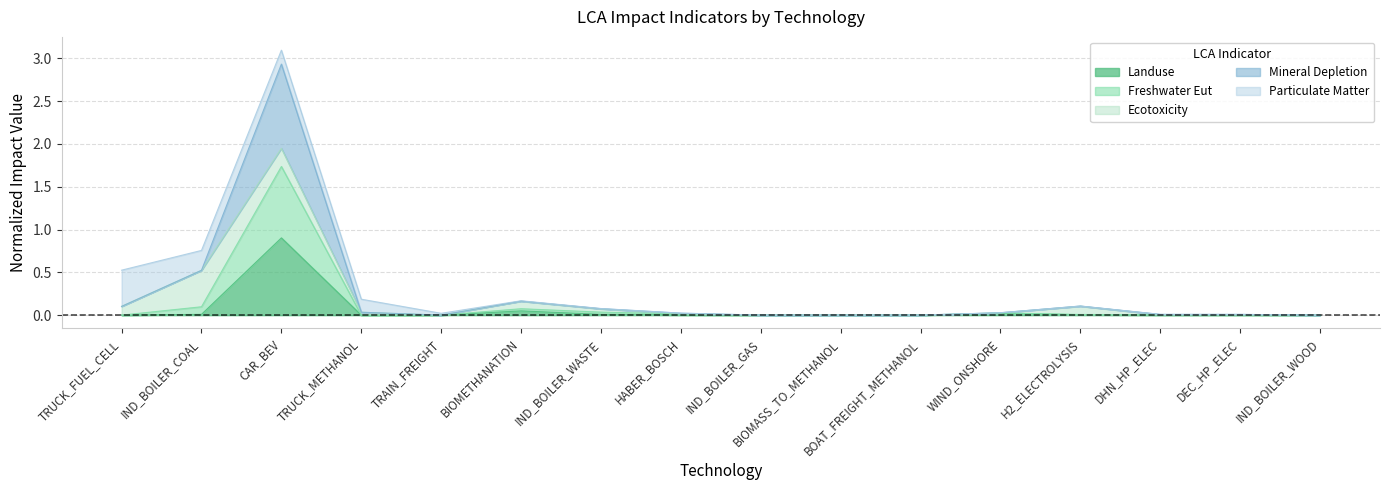

The value of LCA_LANDUSE at IND_BOILER_COAL is 0.0. True or false?

False